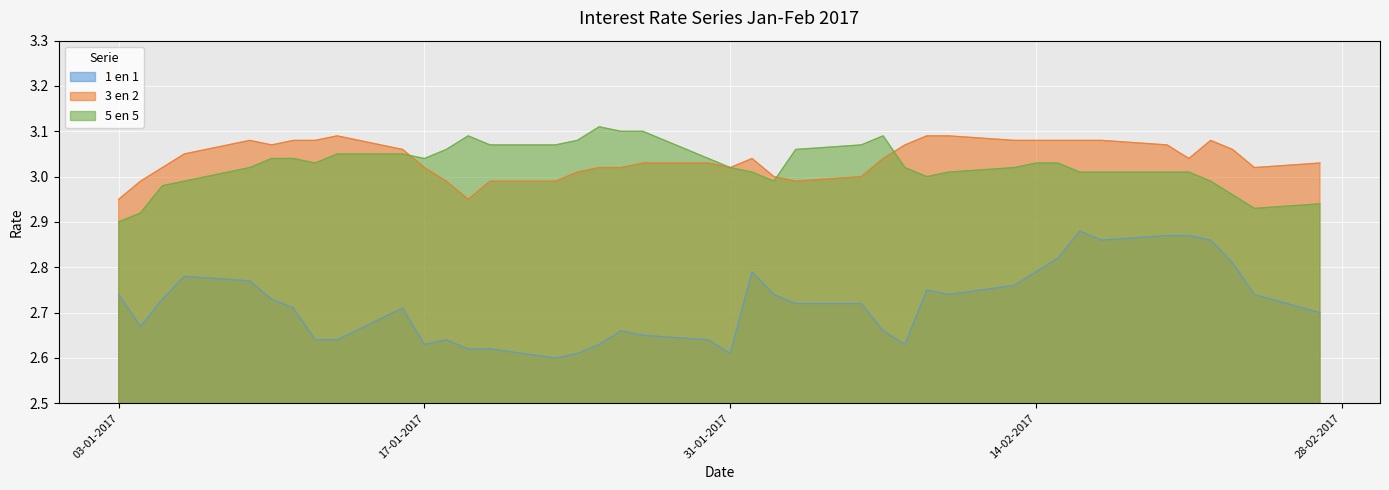

How many times do 3 en 2 and 5 en 5 cross each other?

3